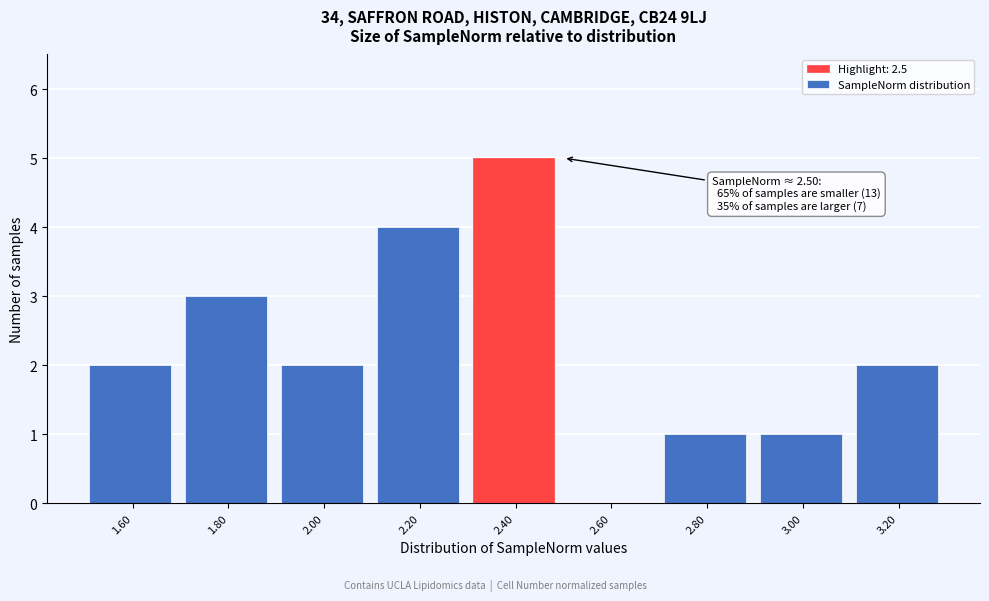

Reading right to left, transcribe all the data shown in this chart.

3.20=2	3.00=1	2.80=1	2.60=0	2.40=5	2.20=4	2.00=2	1.80=3	1.60=2